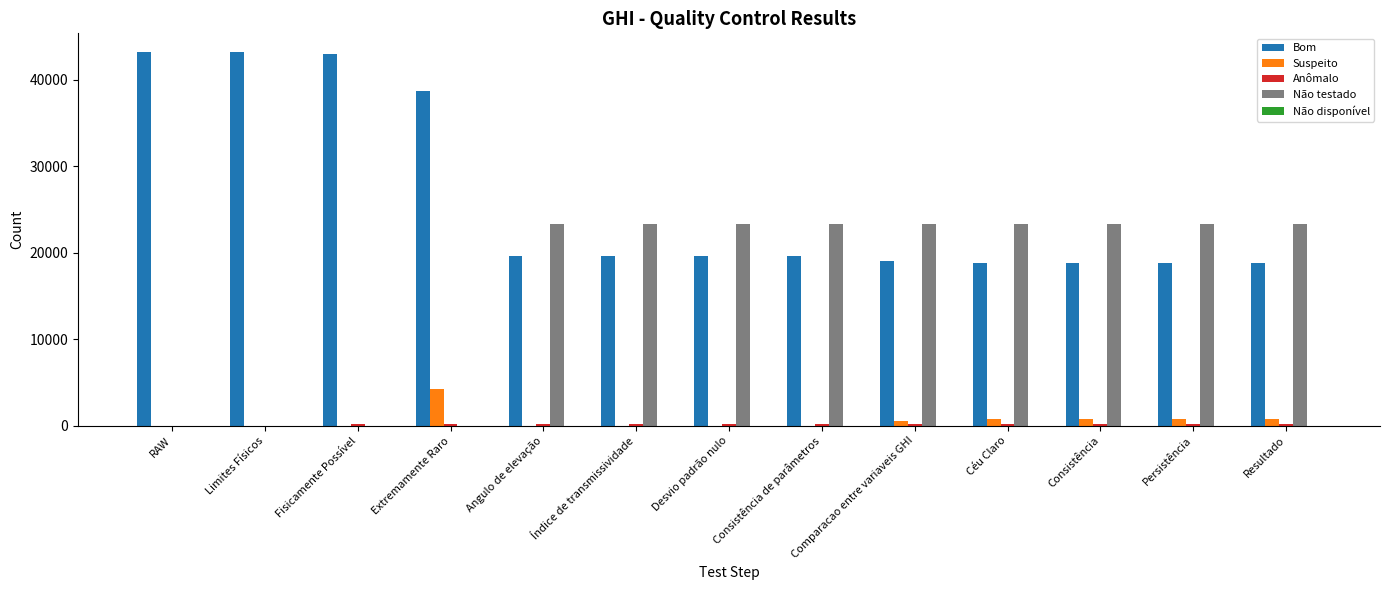

Which series has the largest range (max minus min)?

Bom